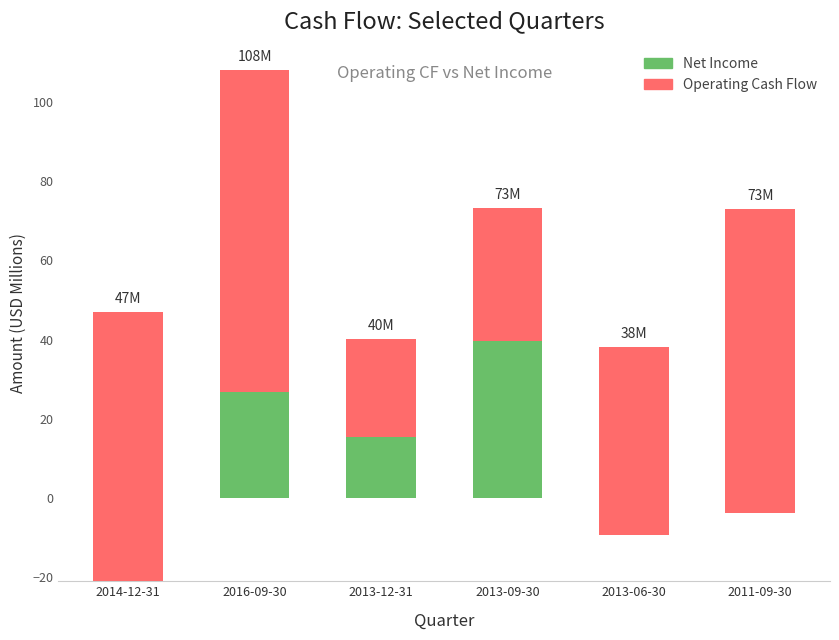

What is the label of the 3rd bar from the right?

2013-09-30